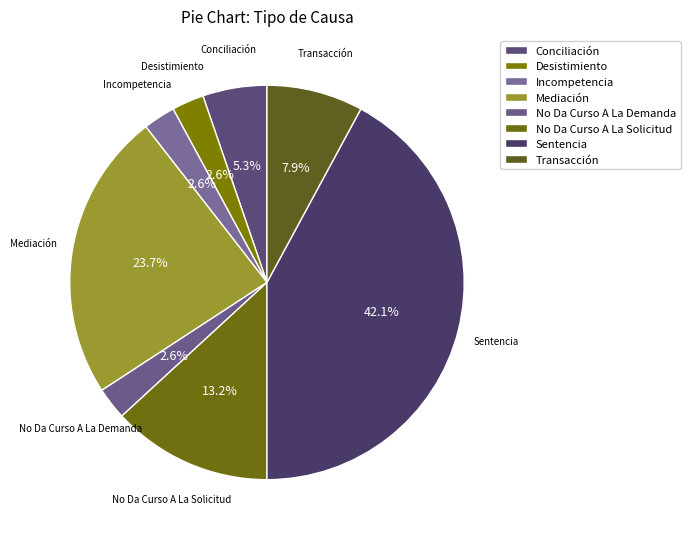

What is the largest slice in the pie chart?

Sentencia